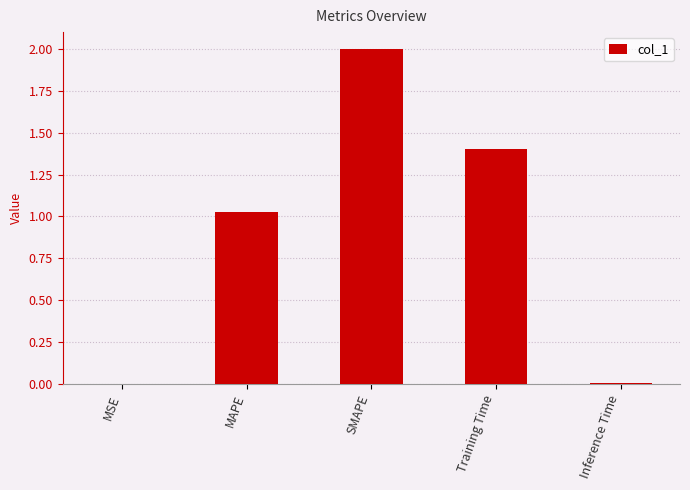

Are the bars horizontal?

No